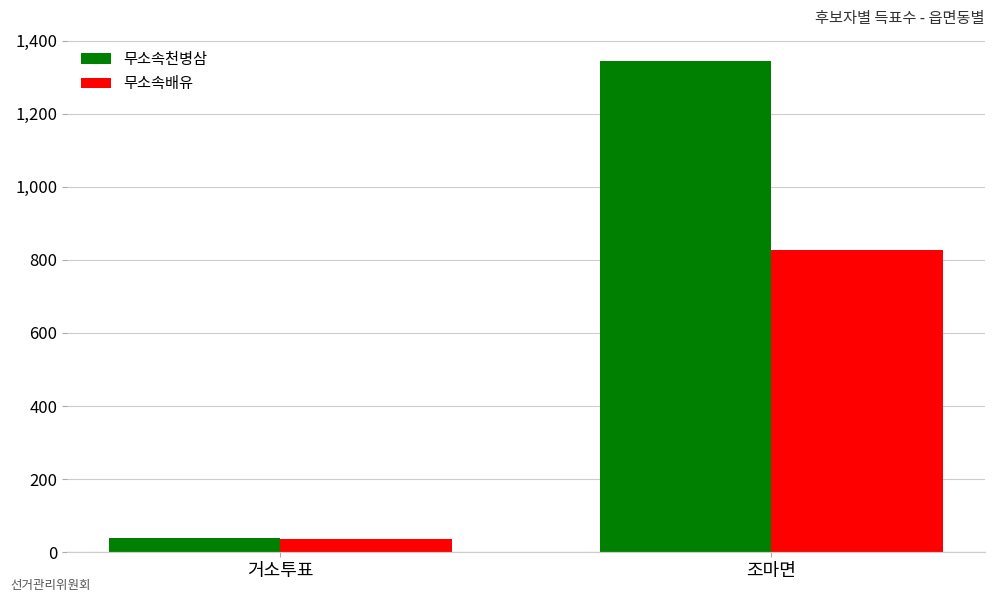

Reading right to left, what are all the values shown in this chart?

무소속천병삼: 1343	39
무소속배유: 826	35